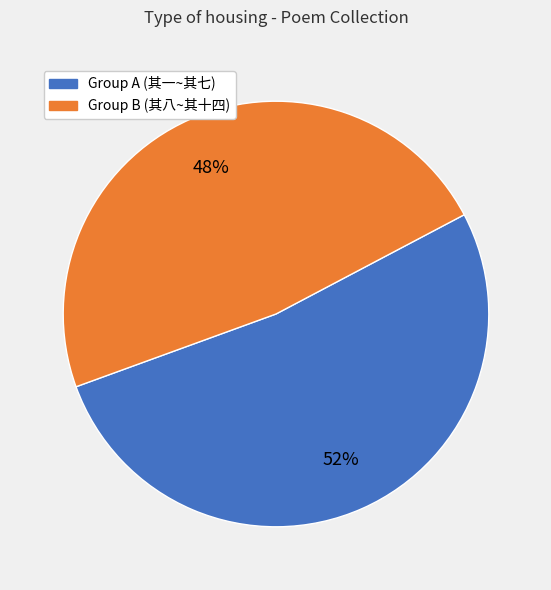

To the nearest percent, what is the difference between the largest and smallest slice percentages?

4%